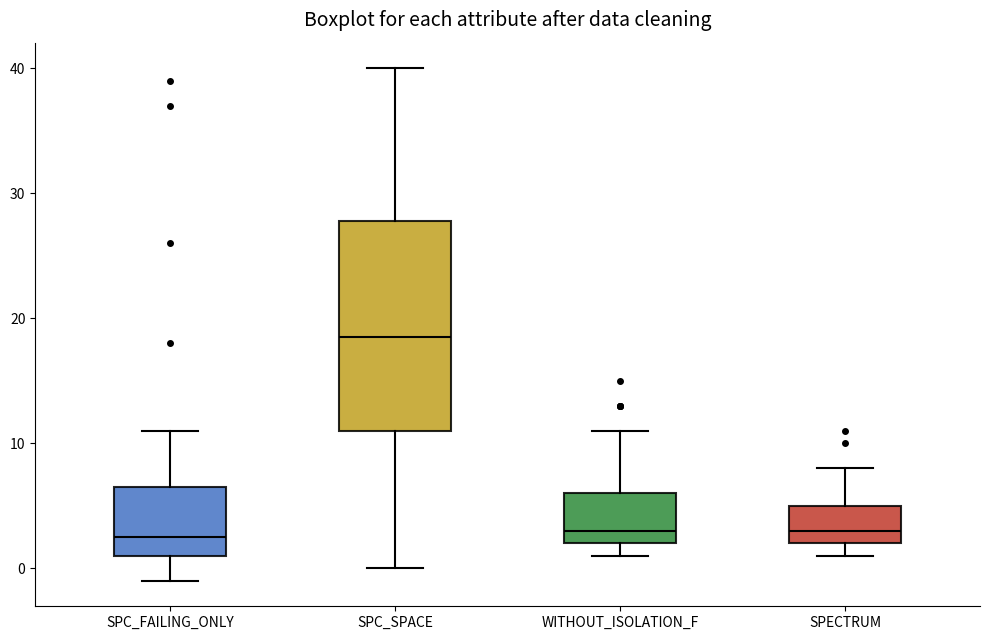

Where does the median line of the box for SPECTRUM sit on the y-axis? The values are not printed on the chart, so give them approximately, as read against the axis.

3